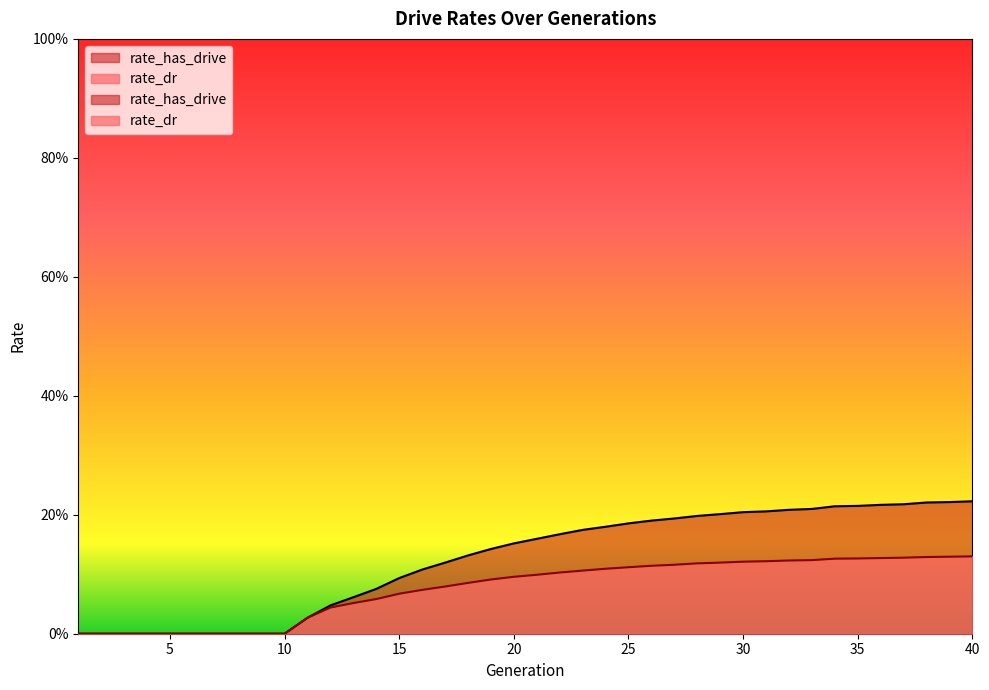

Between 1 and 5, which series saw the biggest shift?

rate_has_drive